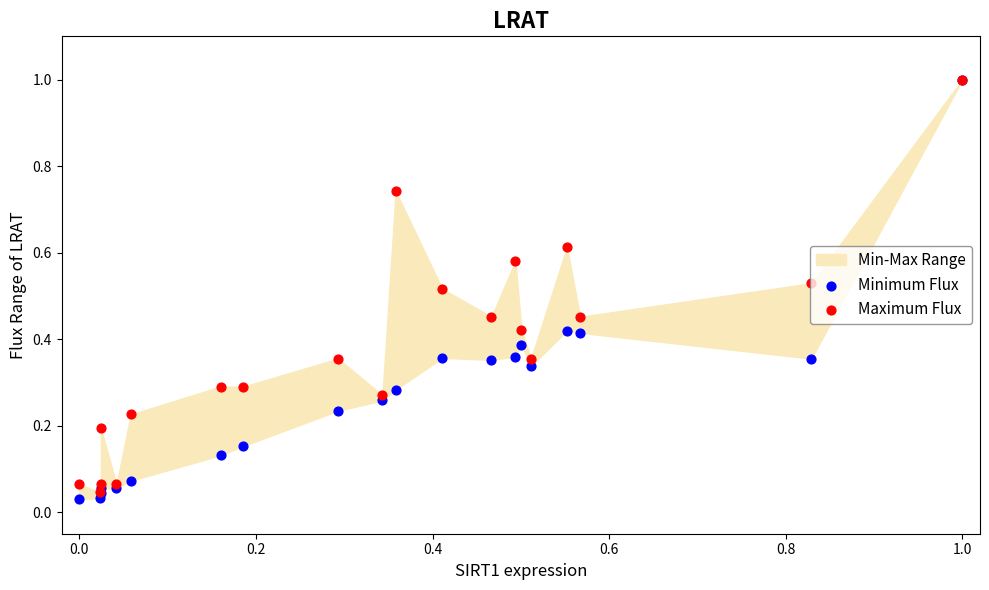

At how many categories does at least one series exceed 0?

20